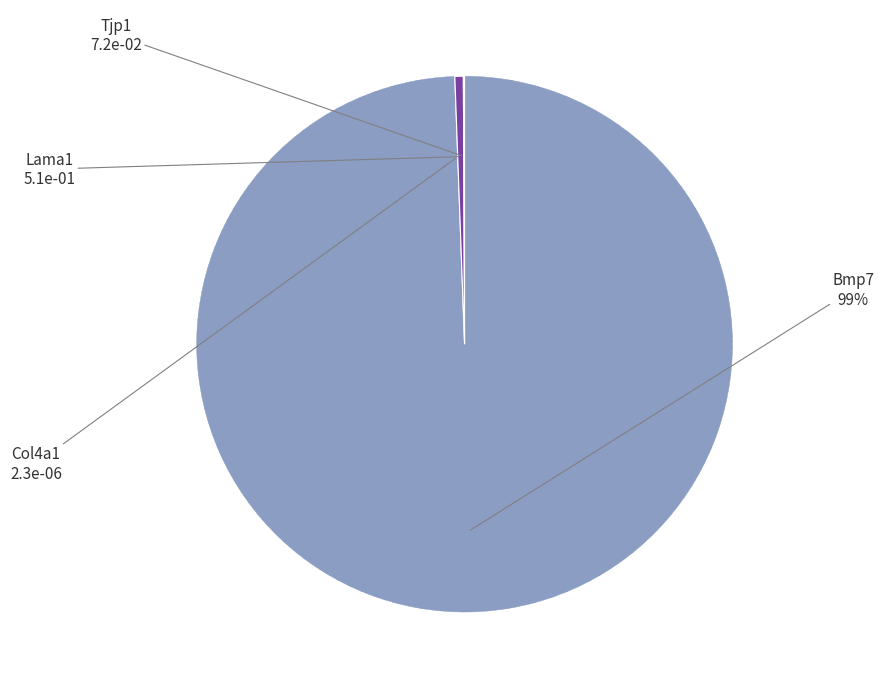

To the nearest percent, what is the average slice percentage?

25%